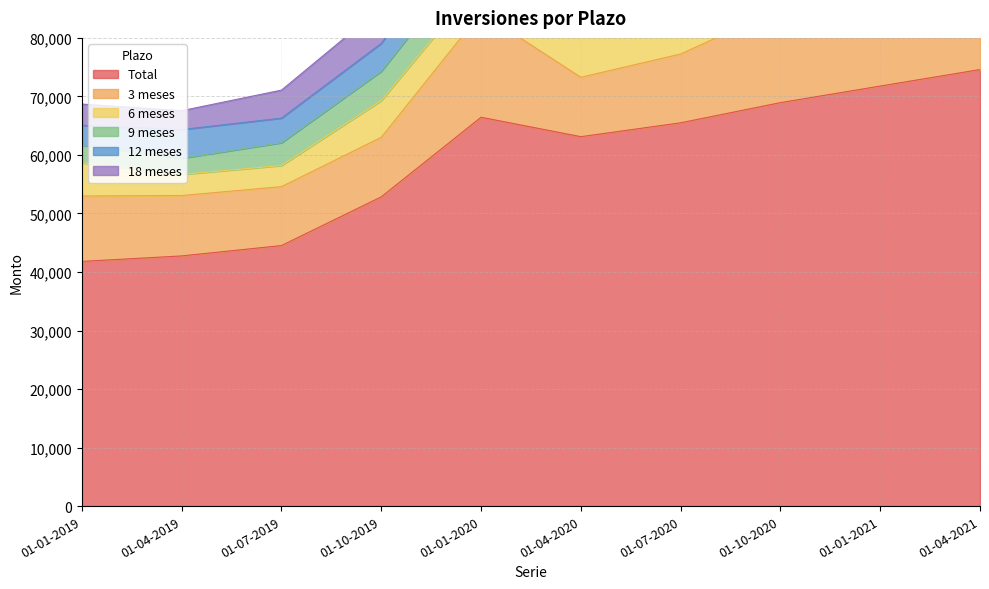

Reading left to right, extract all data points from this chart.

Total: 01-01-2019=41808	01-04-2019=42746	01-07-2019=44517	01-10-2019=52838	01-01-2020=66441	01-04-2020=63121	01-07-2020=65490	01-10-2020=68937	01-01-2021=71769	01-04-2021=74588
3 meses: 01-01-2019=11173	01-04-2019=10318	01-07-2019=10064	01-10-2019=10176	01-01-2020=17893	01-04-2020=10148	01-07-2020=11756	01-10-2020=16072	01-01-2021=18149	01-04-2021=10281
6 meses: 01-01-2019=5674	01-04-2019=3604	01-07-2019=3617	01-10-2019=6280	01-01-2020=5556	01-04-2020=7216	01-07-2020=5237	01-10-2020=5572	01-01-2021=4428	01-04-2021=8820
9 meses: 01-01-2019=3005	01-04-2019=2771	01-07-2019=3891	01-10-2019=5005	01-01-2020=5907	01-04-2020=5034	01-07-2020=6317	01-10-2020=4738	01-01-2021=4885	01-04-2021=6281
12 meses: 01-01-2019=3407	01-04-2019=4899	01-07-2019=4201	01-10-2019=4769	01-01-2020=6479	01-04-2020=7456	01-07-2020=6109	01-10-2020=6851	01-01-2021=6247	01-04-2021=4799
18 meses: 01-01-2019=3623	01-04-2019=3222	01-07-2019=4787	01-10-2019=6112	01-01-2020=6355	01-04-2020=7452	01-07-2020=7046	01-10-2020=4460	01-01-2021=3926	01-04-2021=6066